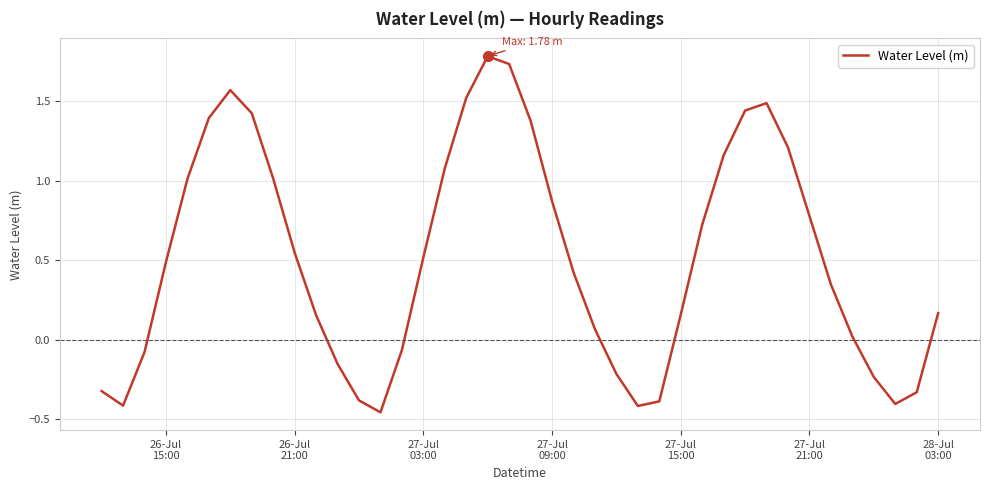

What is the greatest value displayed?

1.8